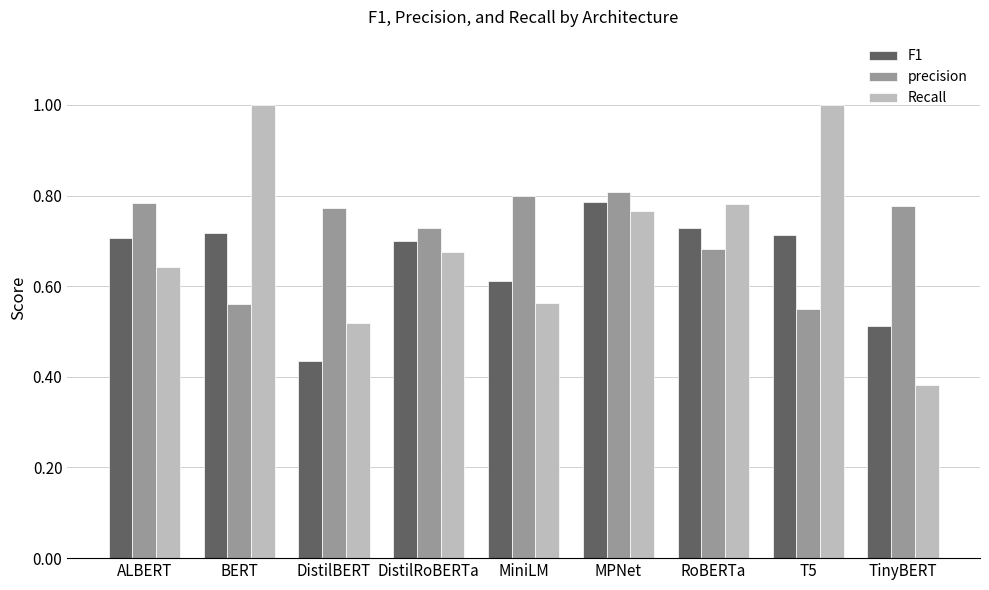

At which category is the sum across all series the highest?

MPNet